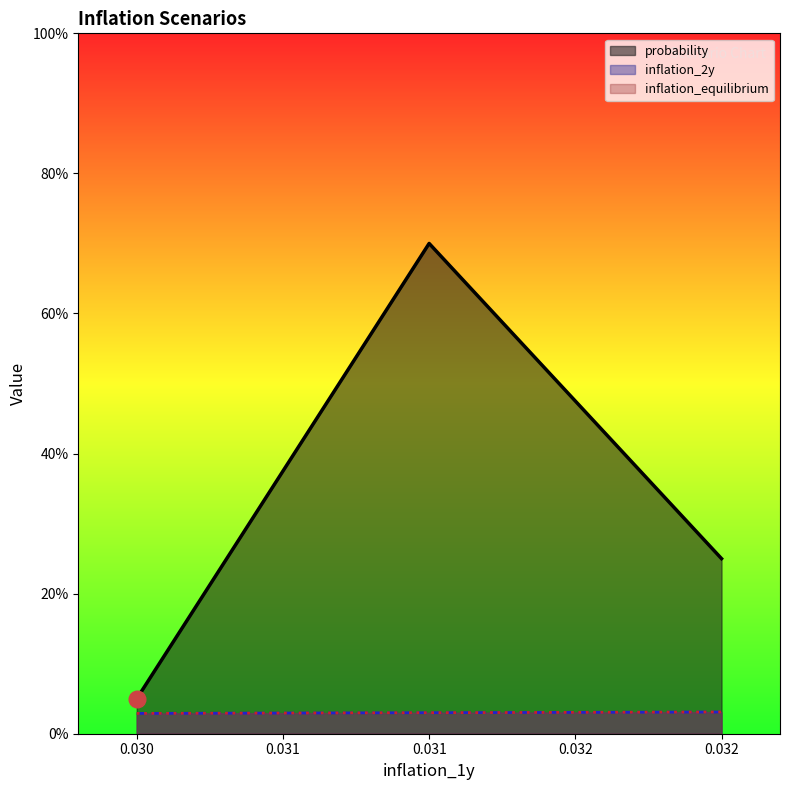

What is the greatest value displayed?

0.7